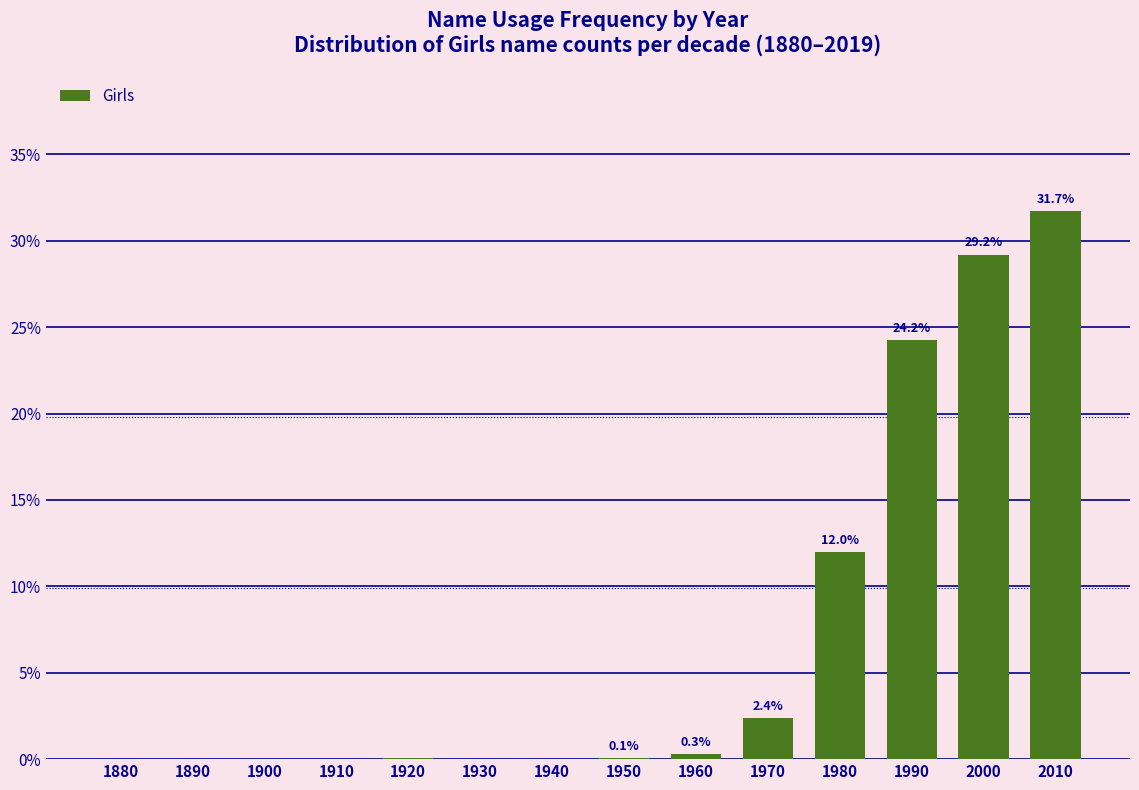

What is the greatest value displayed?

31.7